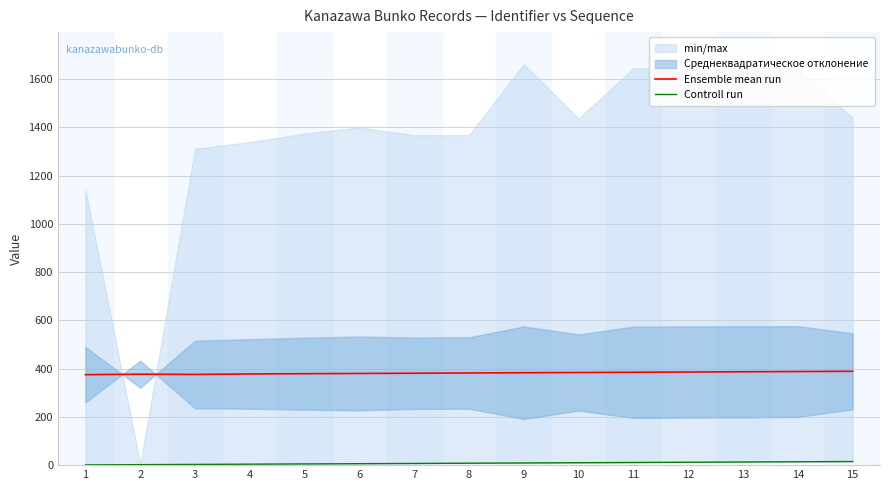

True or false: Ensemble mean run and Controll run intersect in this chart.

False